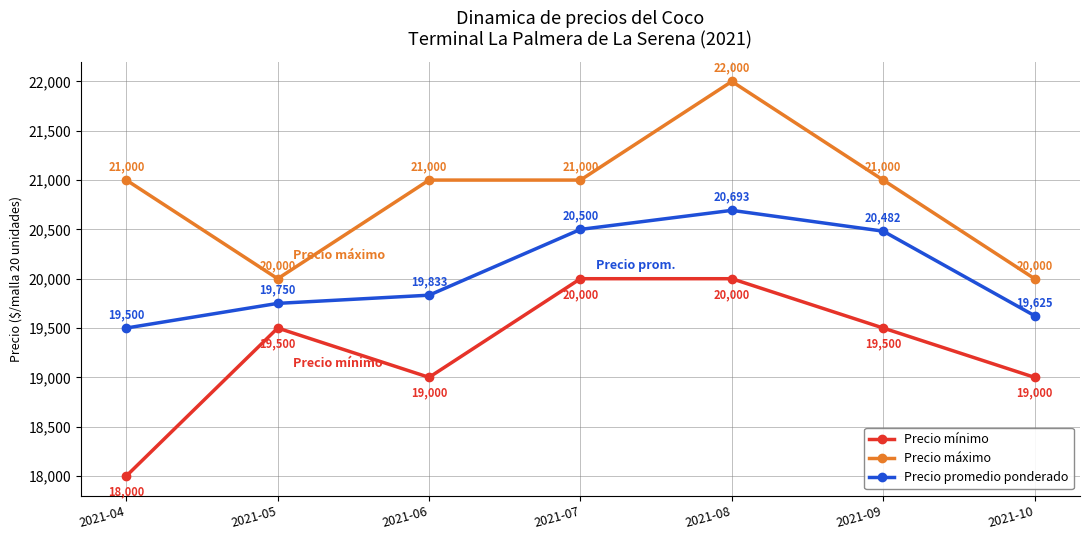

How many lines are shown in the chart?

3